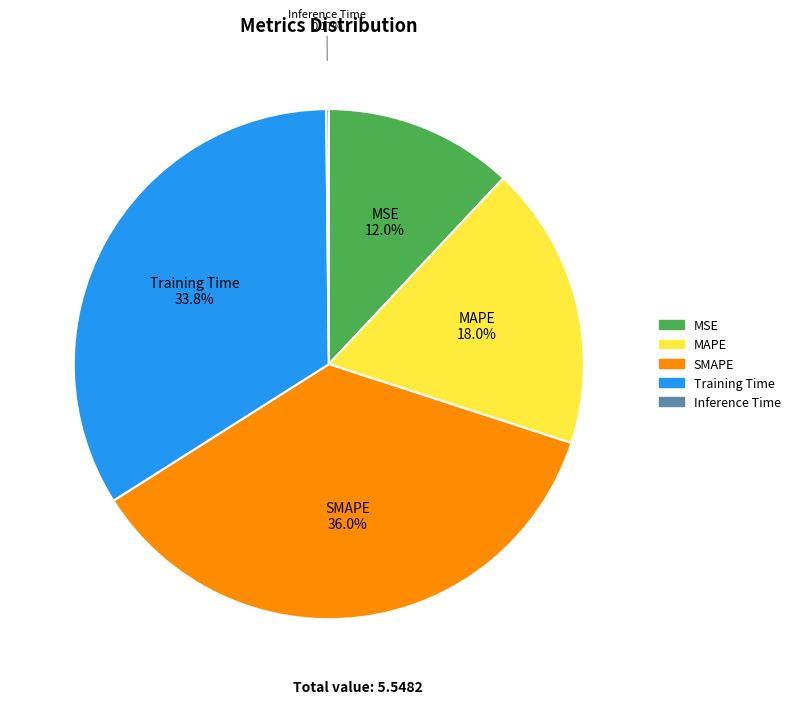

What percentage is the MSE slice, to the nearest percent?

12%